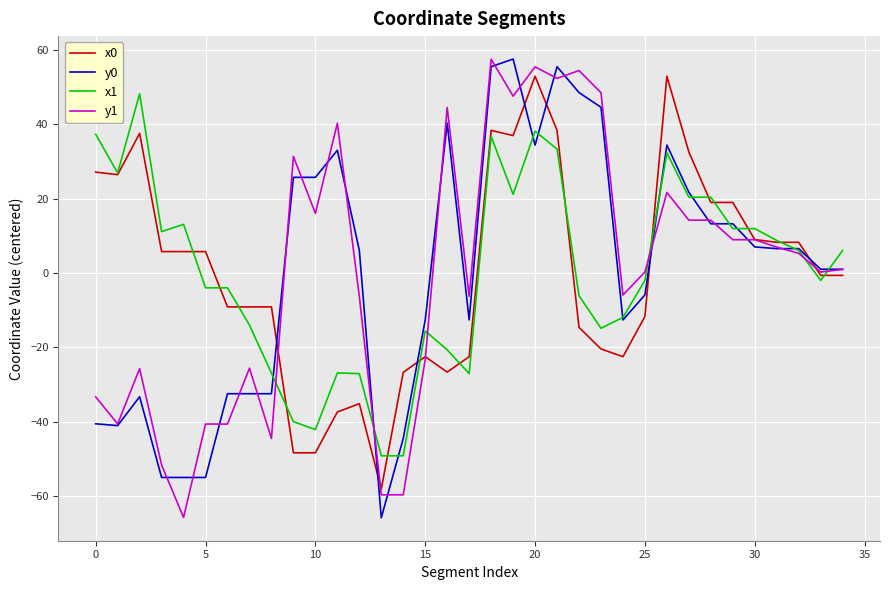

True or false: x0 and y0 cross at least once.

True